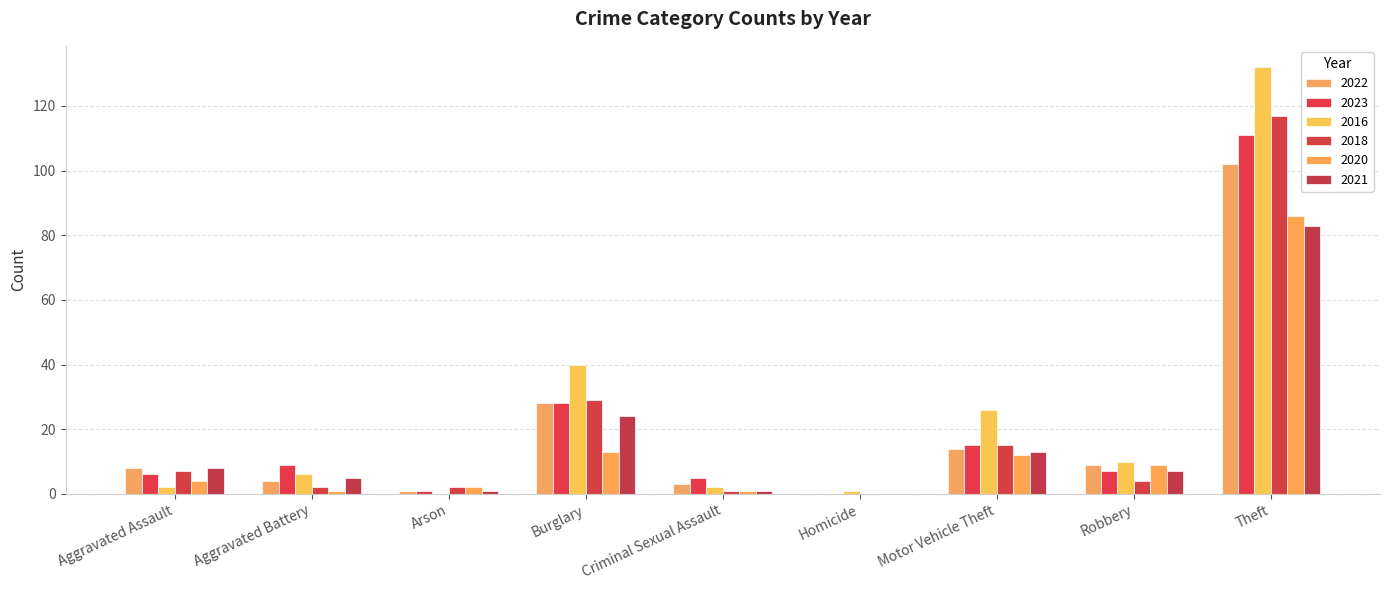

At which category is the sum across all series the highest?

Theft